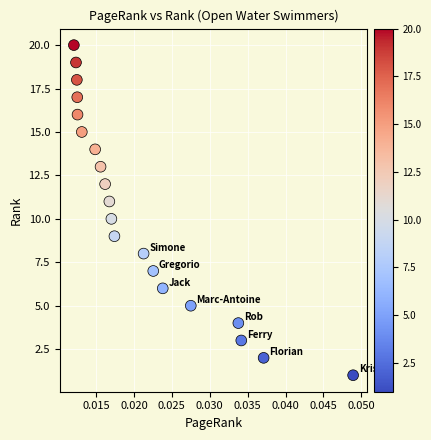

What is the range of Y values (max minus min)?

19